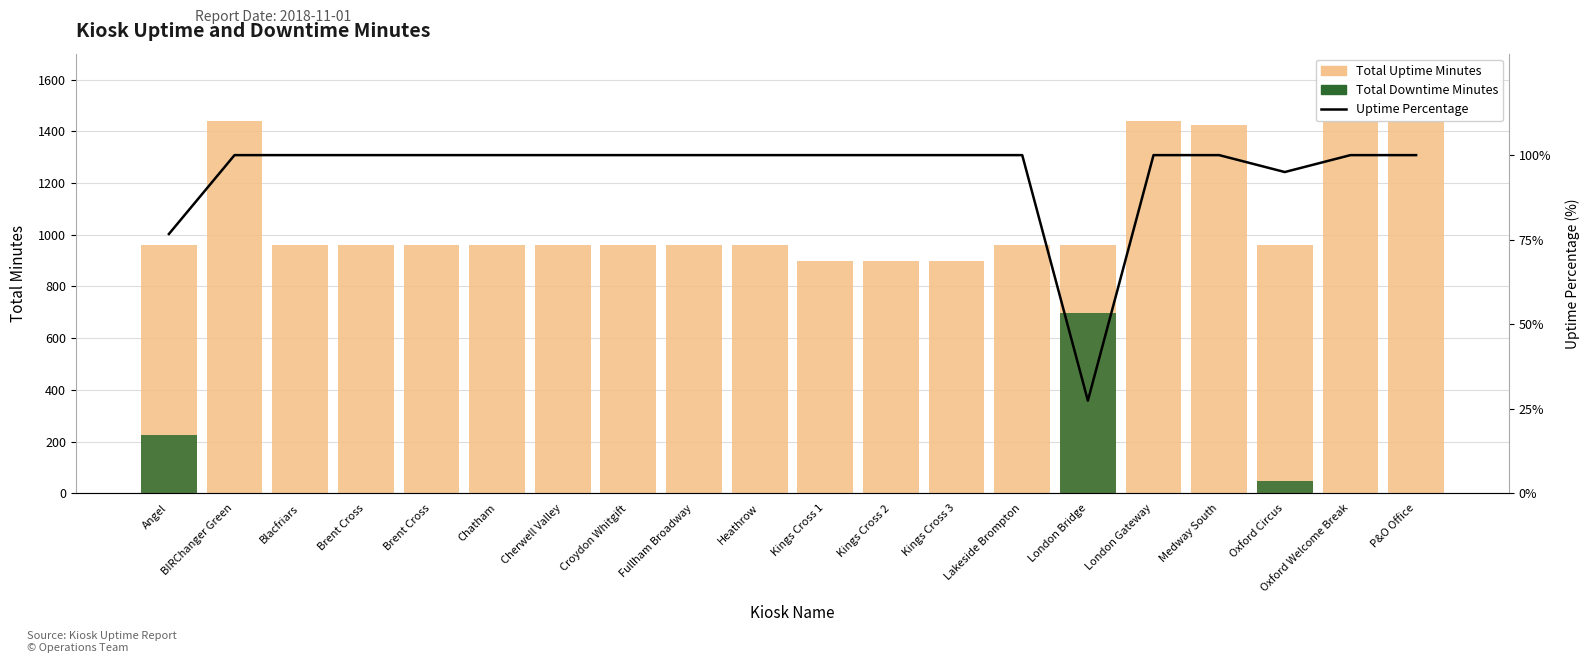

How many series are shown in this chart?

3